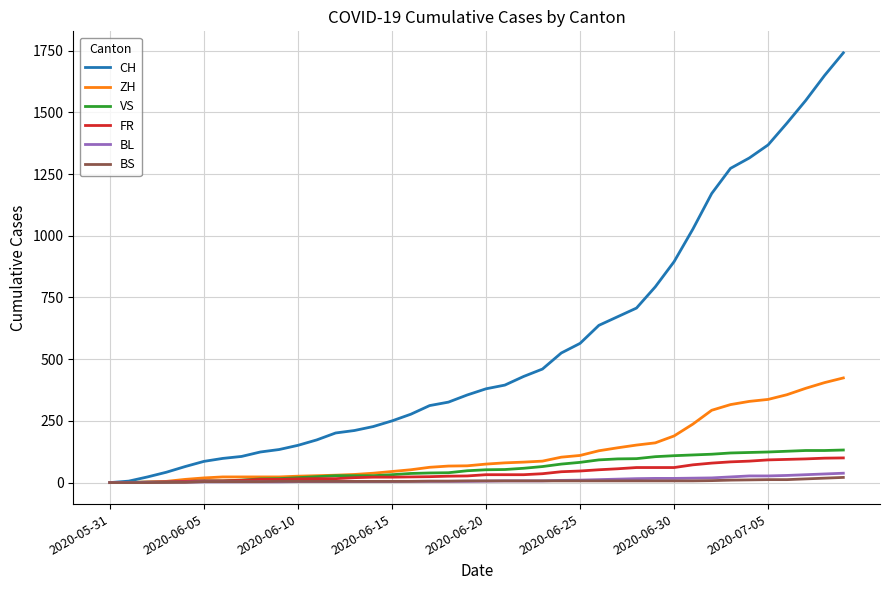

What is the maximum value shown in the chart?

1741